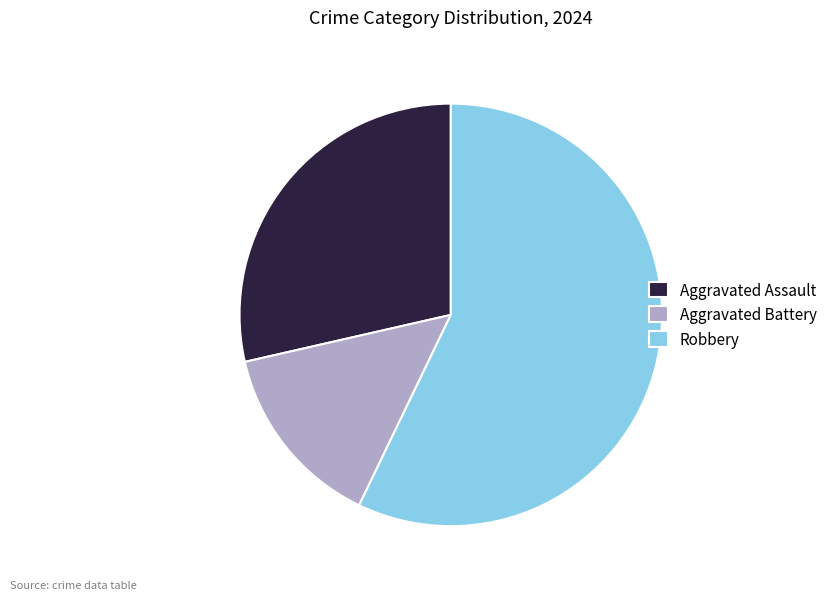

Which category accounts for the majority?

Robbery